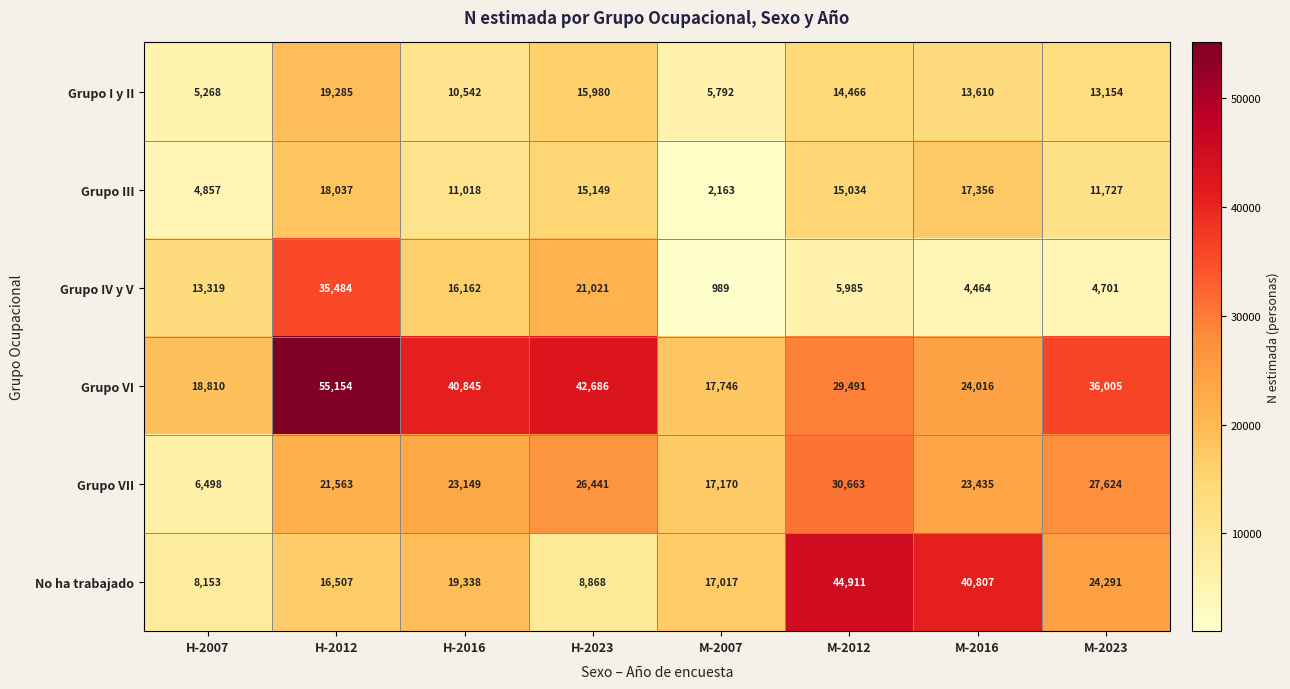

The value of Grupo VII at H-2023 is 26441. True or false?

True